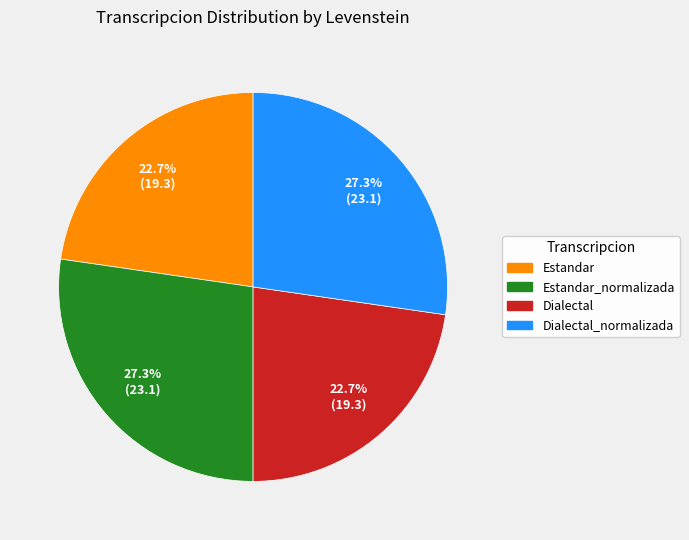

Does any single category account for the majority?

No